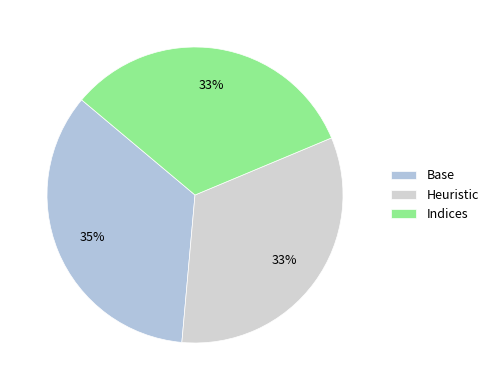

What percentage is NOT represented by Indices?

67.4%